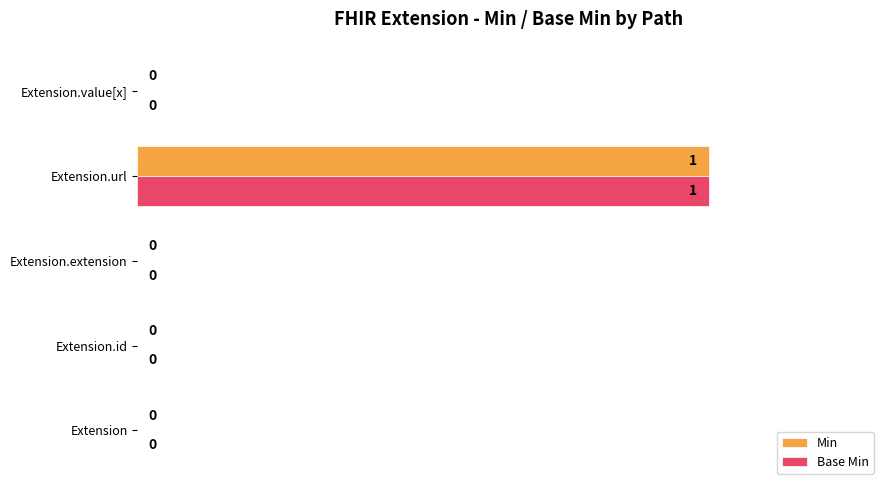

At which label does Min reach its peak?

Extension.url